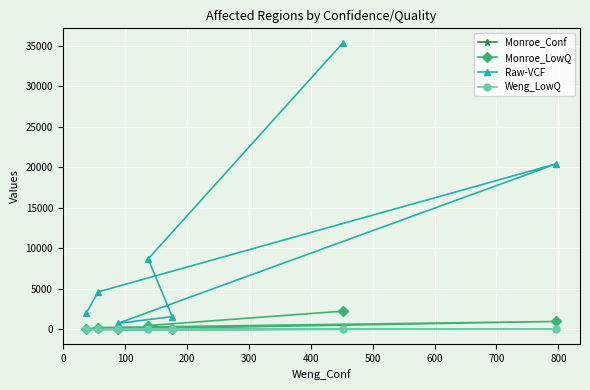

Which series has the widest spread of values?

Raw-VCF